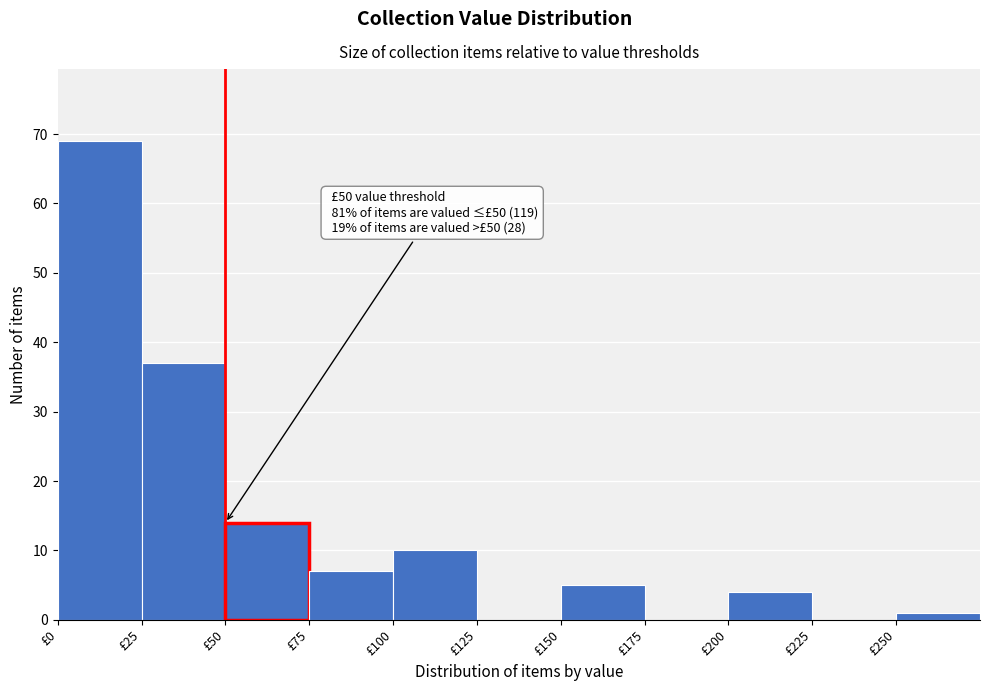

Which range on the x-axis has the tallest bar?

0 to 25